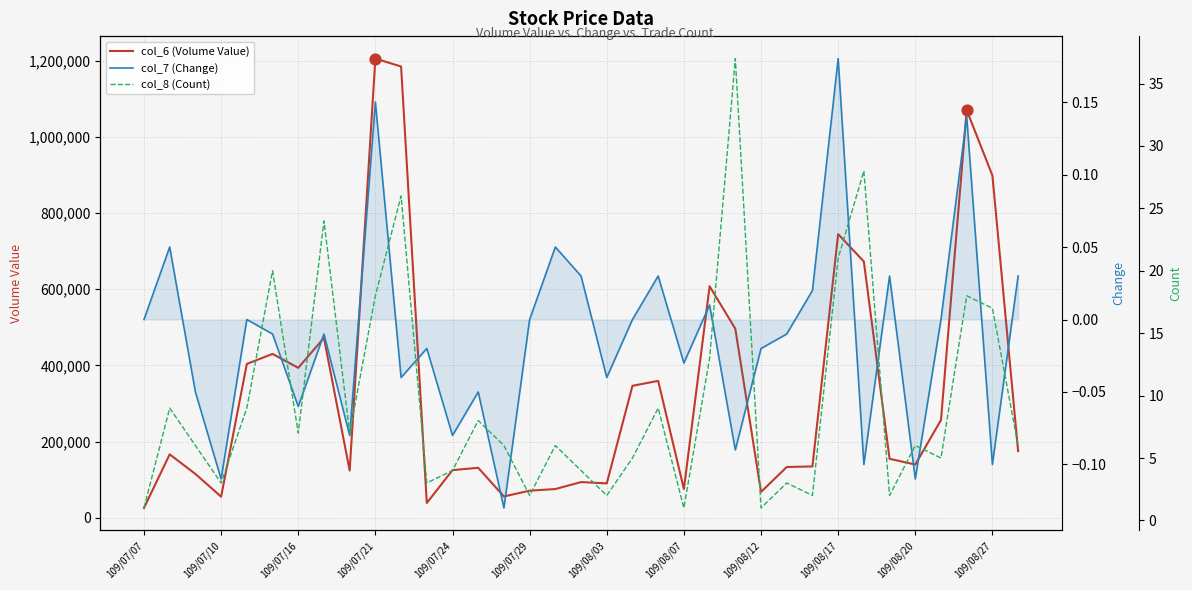

At how many categories does at least one series exceed 840324?

4